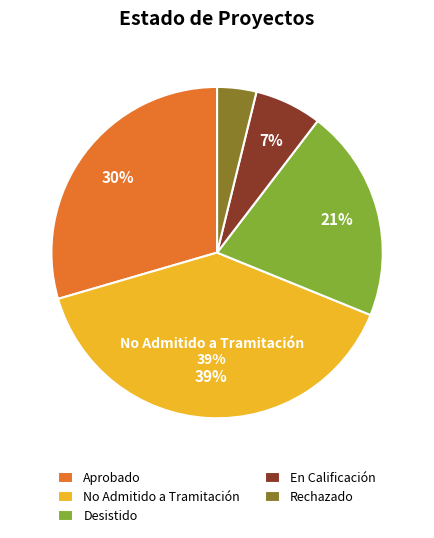

To the nearest percent, what is the average slice percentage?

20%